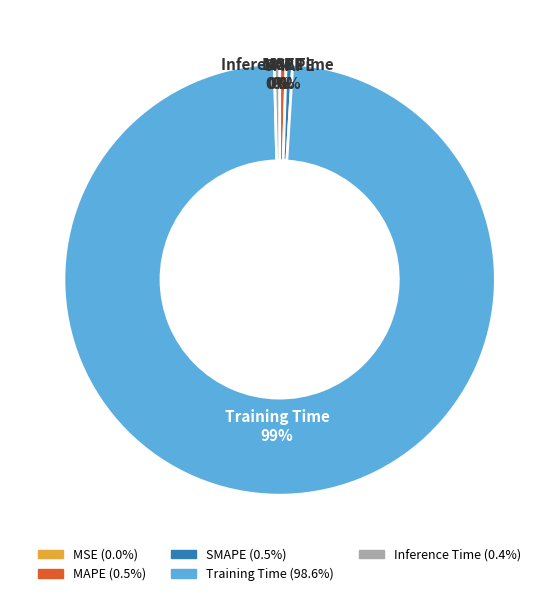

Which has a higher value, Training Time or Inference Time?

Training Time